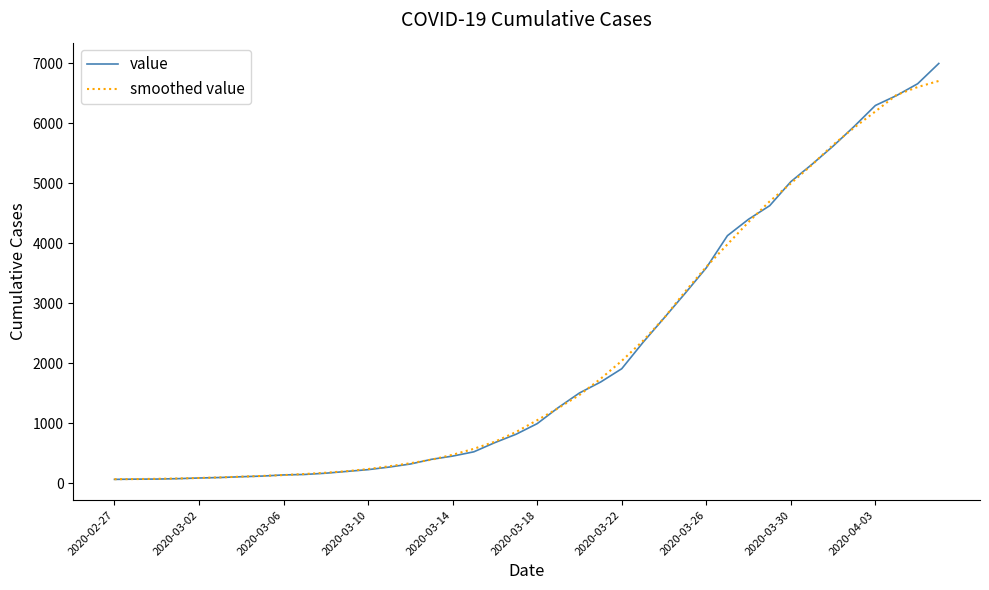

What are all the series names shown in the legend?

value, smoothed value